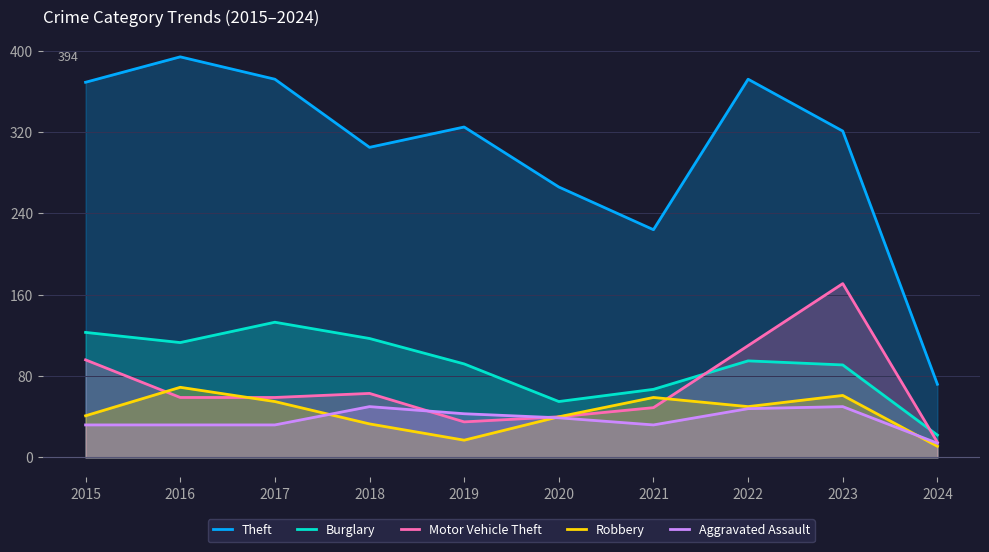

What is the difference between the Burglary values at 2016 and 2022?

18